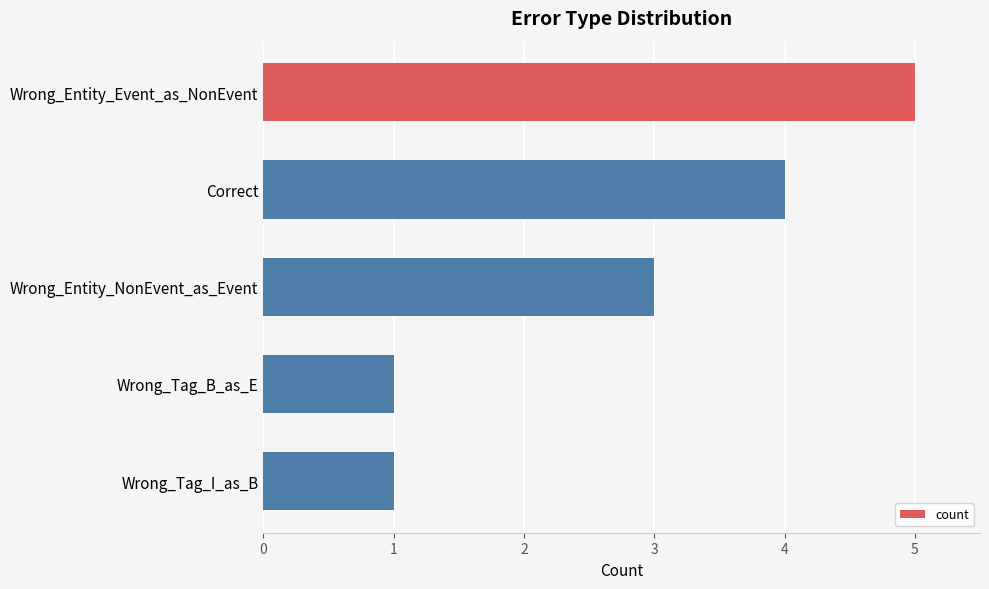

Approximately how many times larger is the value at Correct compared to Wrong_Tag_B_as_E?

4.0